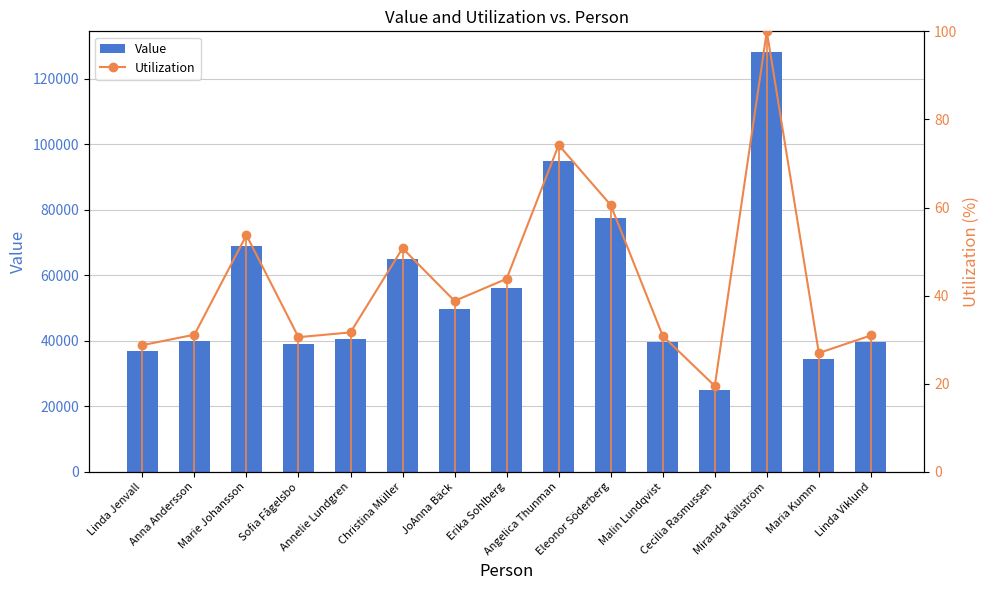

What is the difference between the second highest and minimum values in the Utilization series?

54.7